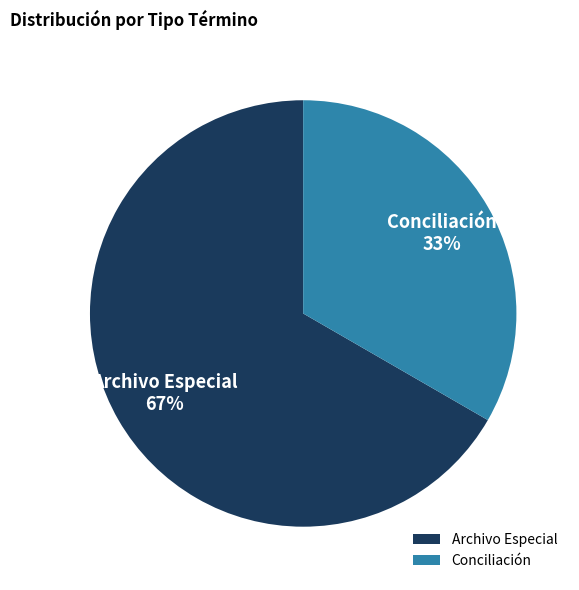

Is the sum of Archivo Especial and Conciliación greater than half?

Yes